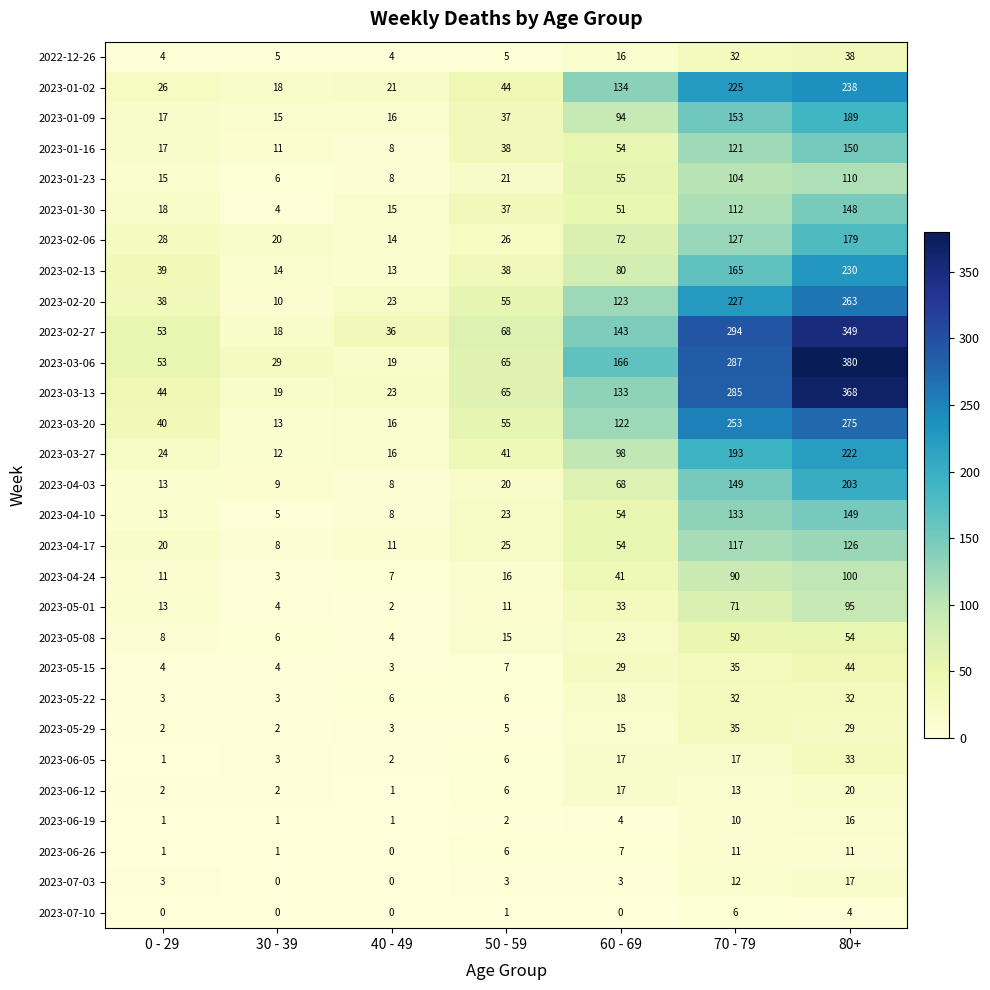

What is the difference between the 2023-05-22 values at 70 - 79 and 60 - 69?

14